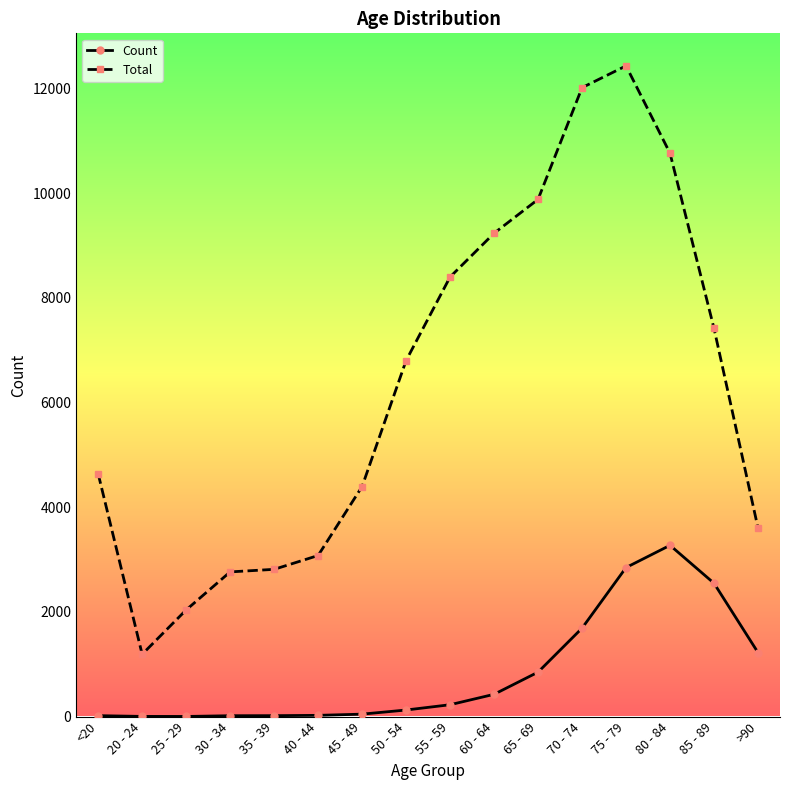

What are all the series names shown in the legend?

Count, Total